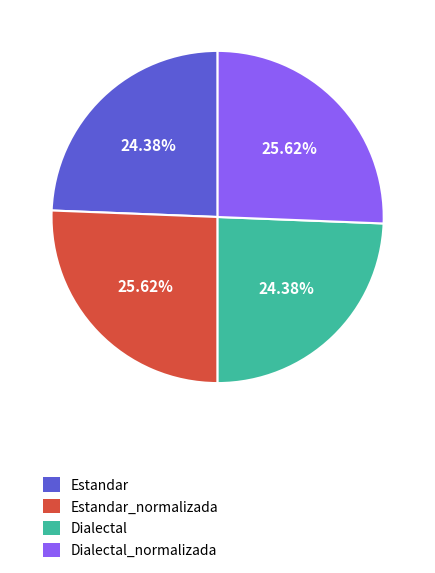

Is it true that Estandar is 24% of the pie?

True